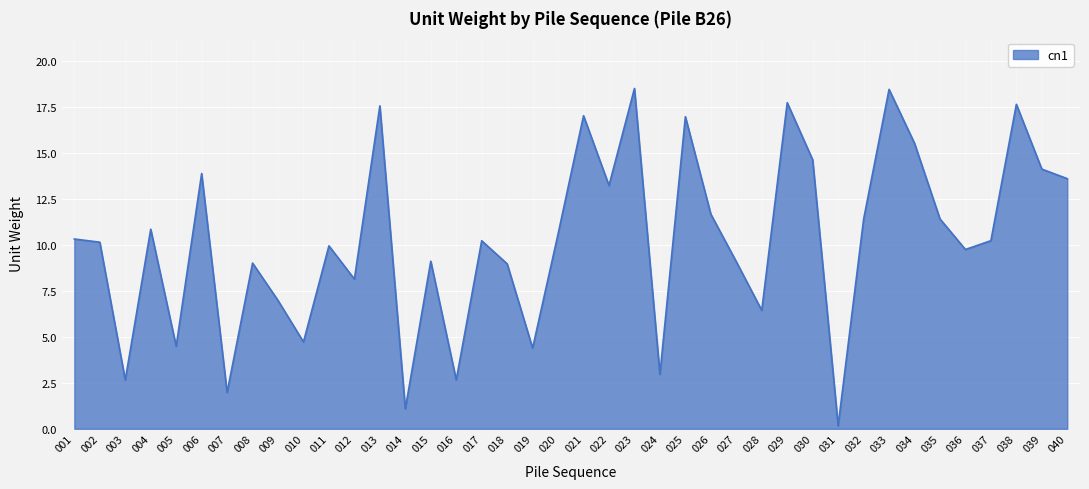

The value at 018 is 4.9. True or false?

False